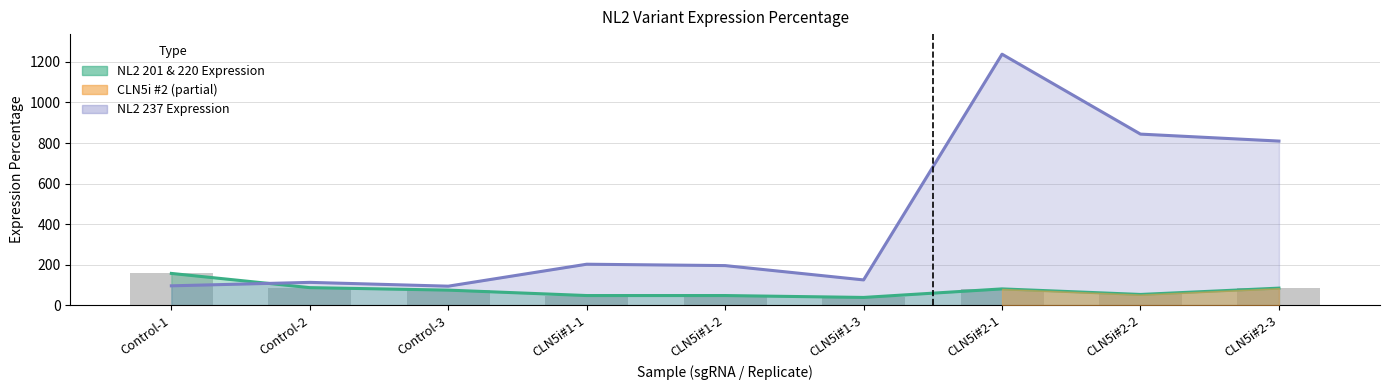

Which series has the largest total across all categories?

NL2 237 Expression